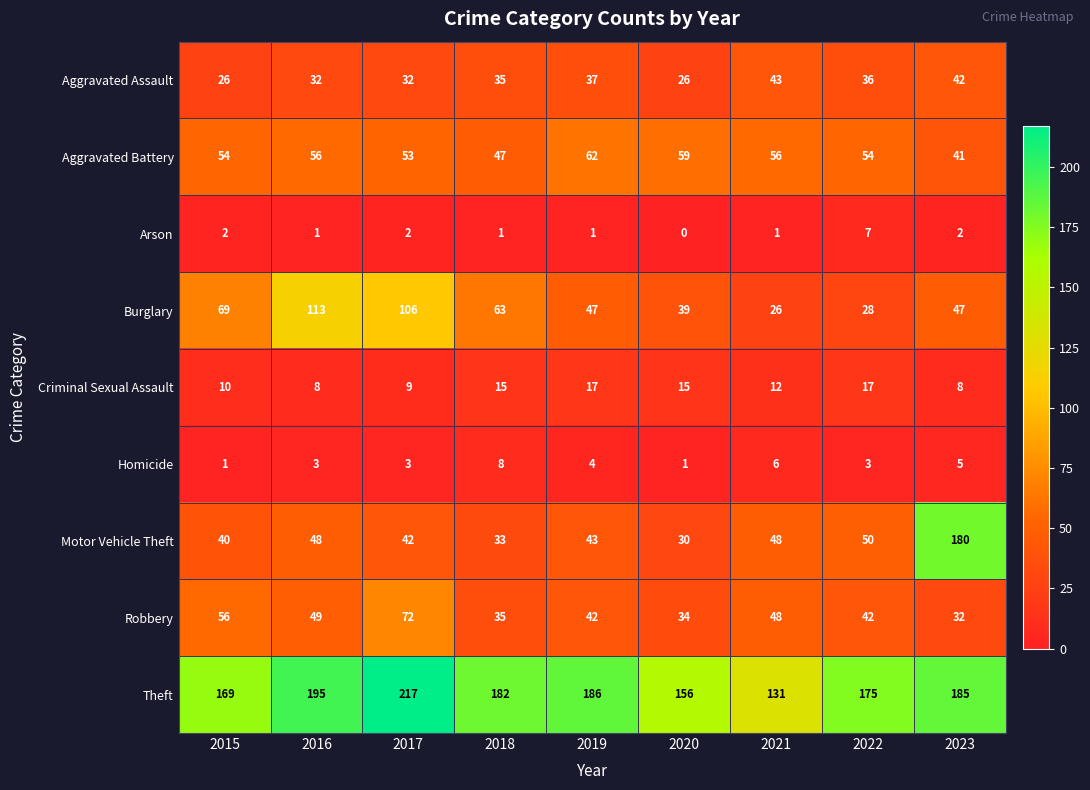

Rank the series by their maximum value, from lowest to highest.

Arson, Homicide, Criminal Sexual Assault, Aggravated Assault, Aggravated Battery, Robbery, Burglary, Motor Vehicle Theft, Theft